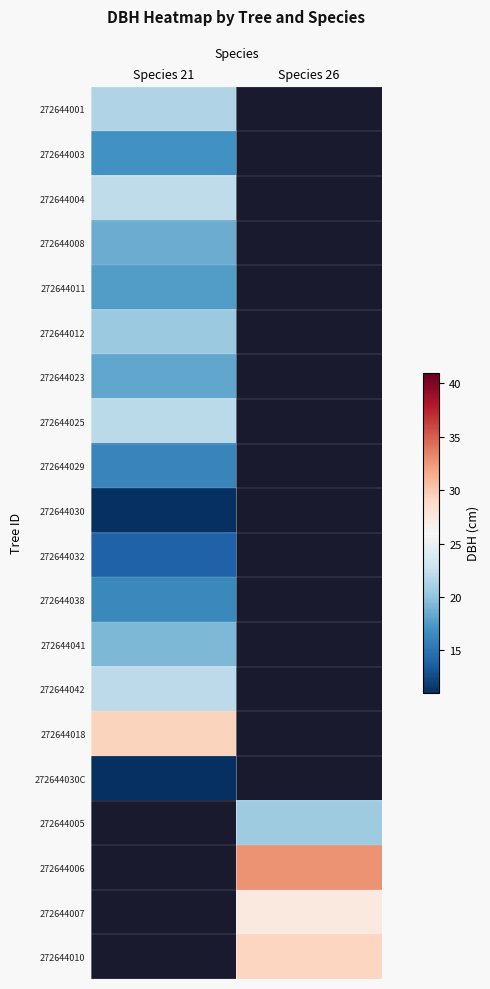

What is the smallest value displayed?

11.0